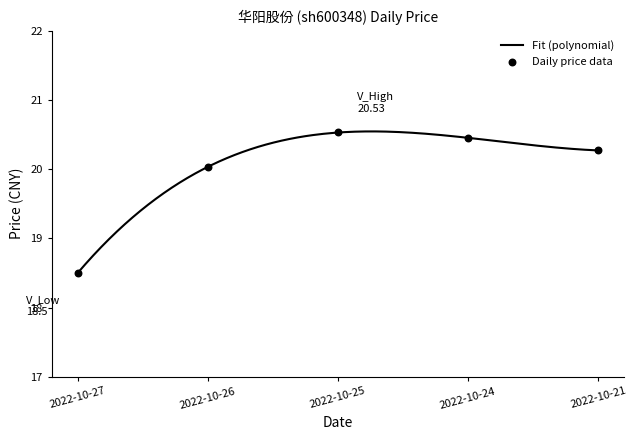

What is the change in value from 2022-10-26 to 2022-10-25?

+0.5